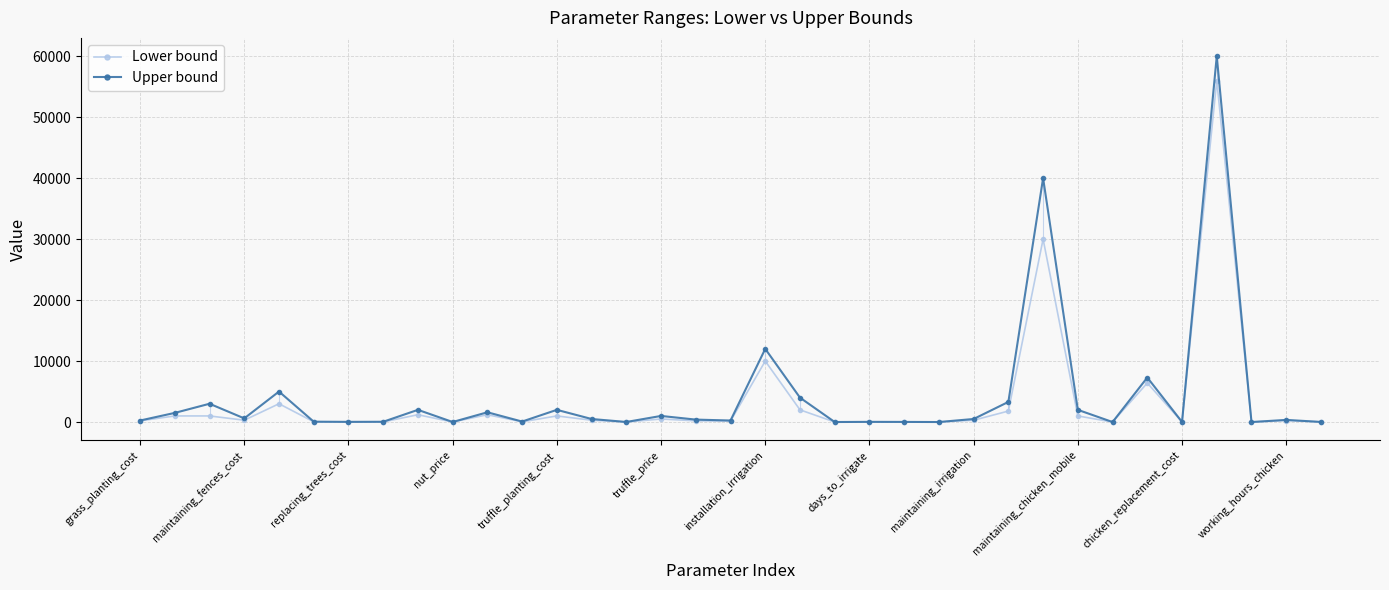

True or false: Lower bound has more than 1 points higher than both neighbors.

True